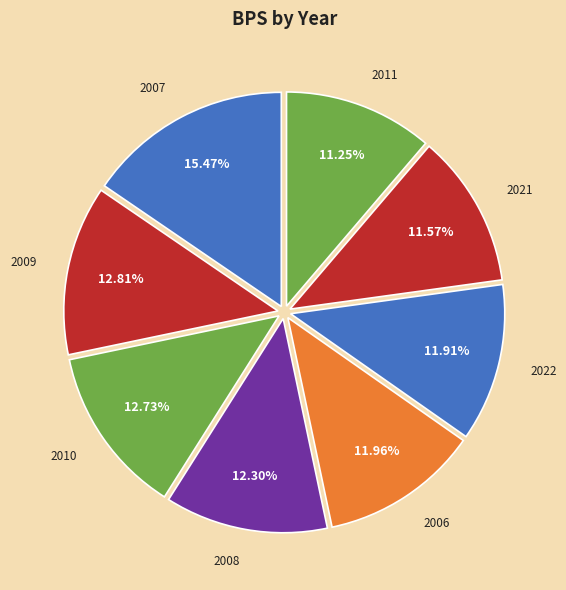

Does 2011 account for over 50% of the chart?

No